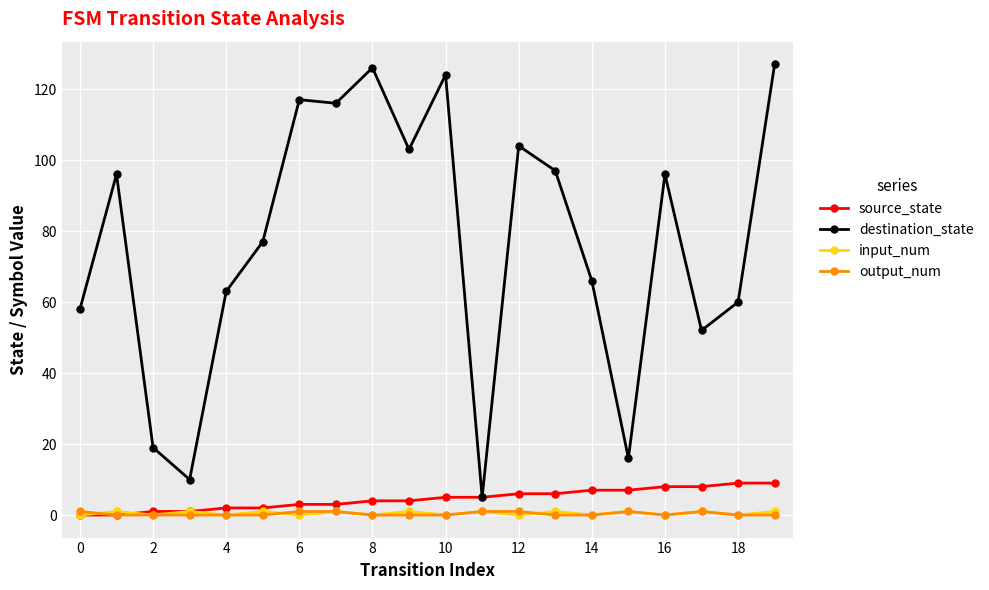

Which series has the largest total across all categories?

destination_state